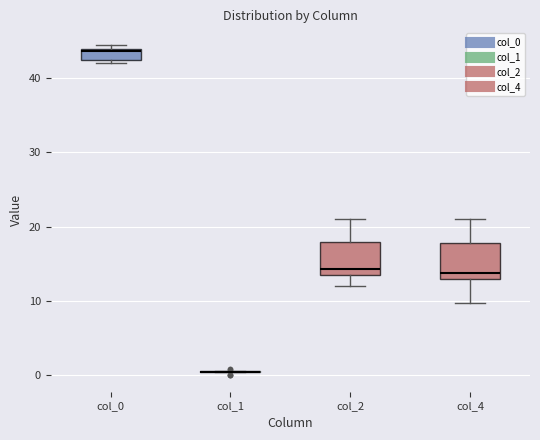

Where is the upper edge of the box for col_2 on the y-axis? The values are not printed on the chart, so give them approximately, as read against the axis.

18